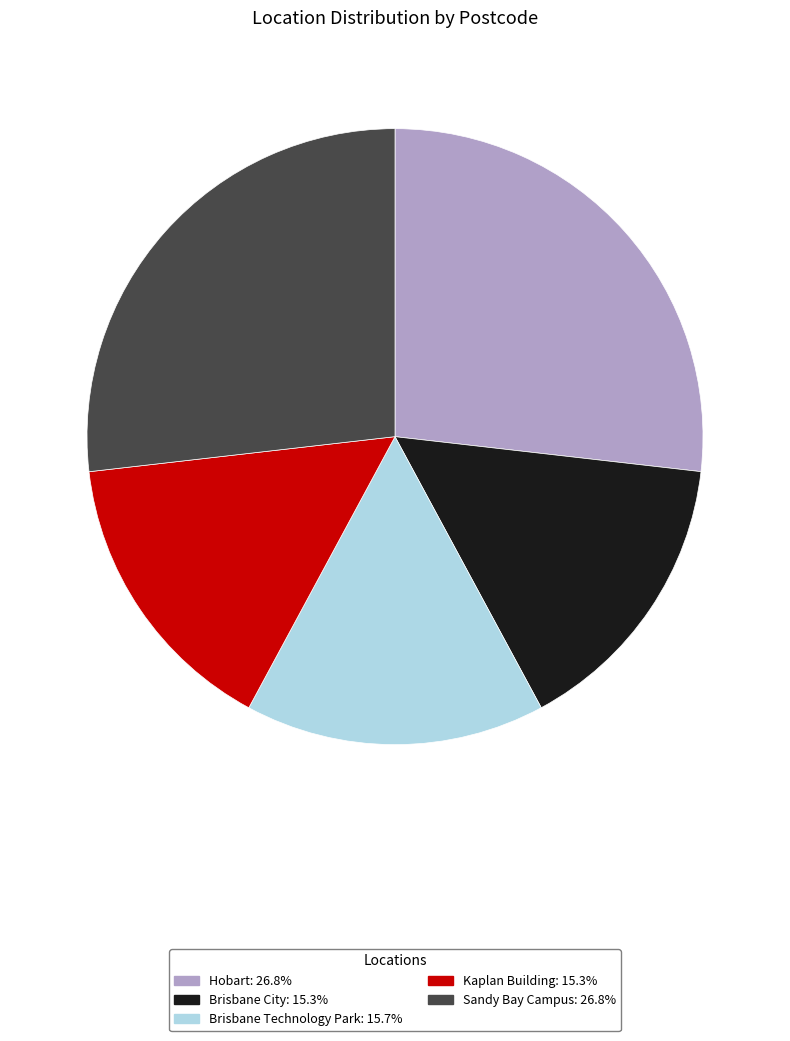

How many slices are in this pie chart?

5